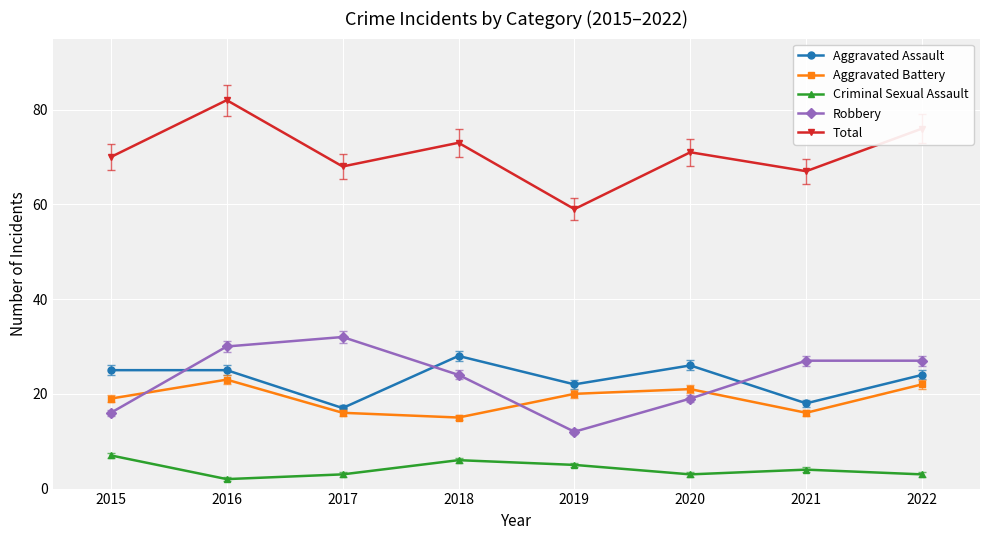

Which series changed the most between 2018 and 2019?

Total